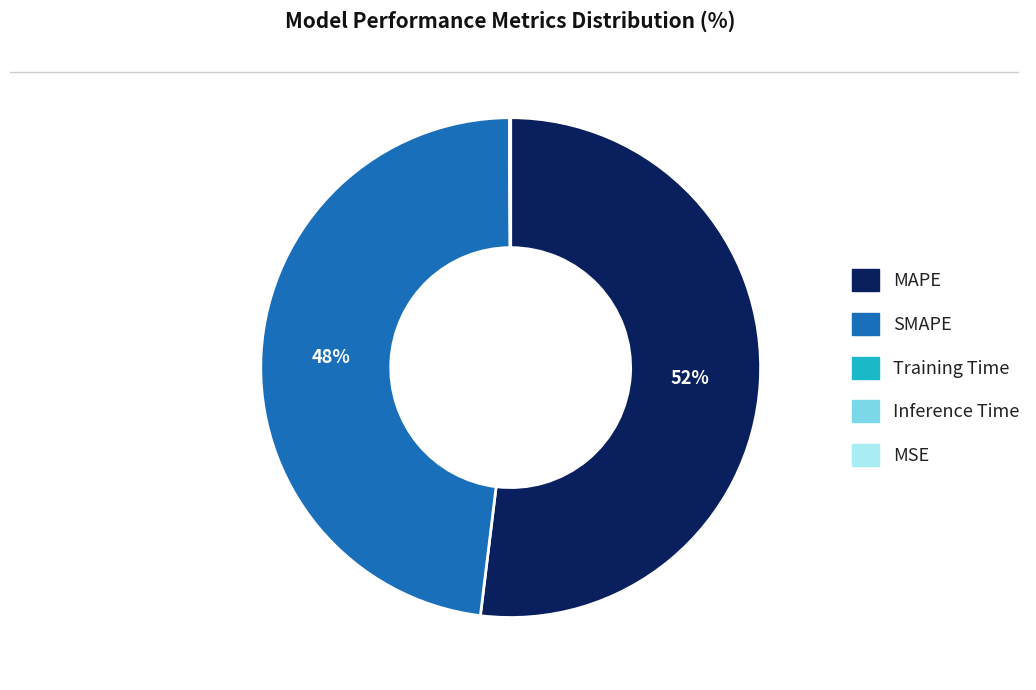

To the nearest percent, what is the average slice percentage?

20%